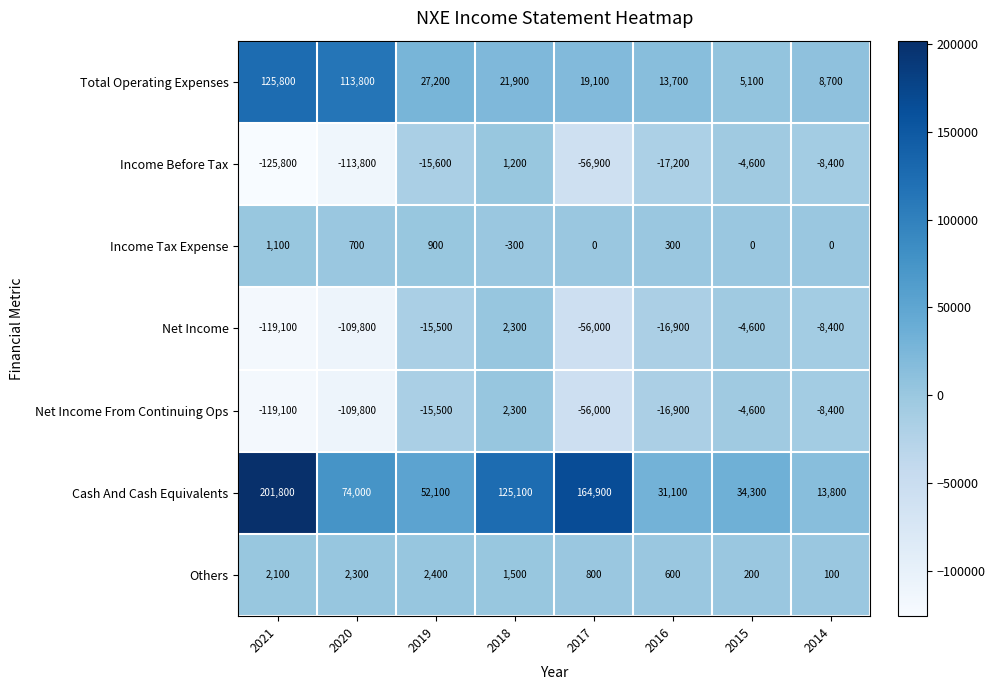

How many values in the Cash And Cash Equivalents series are below 74000?

4